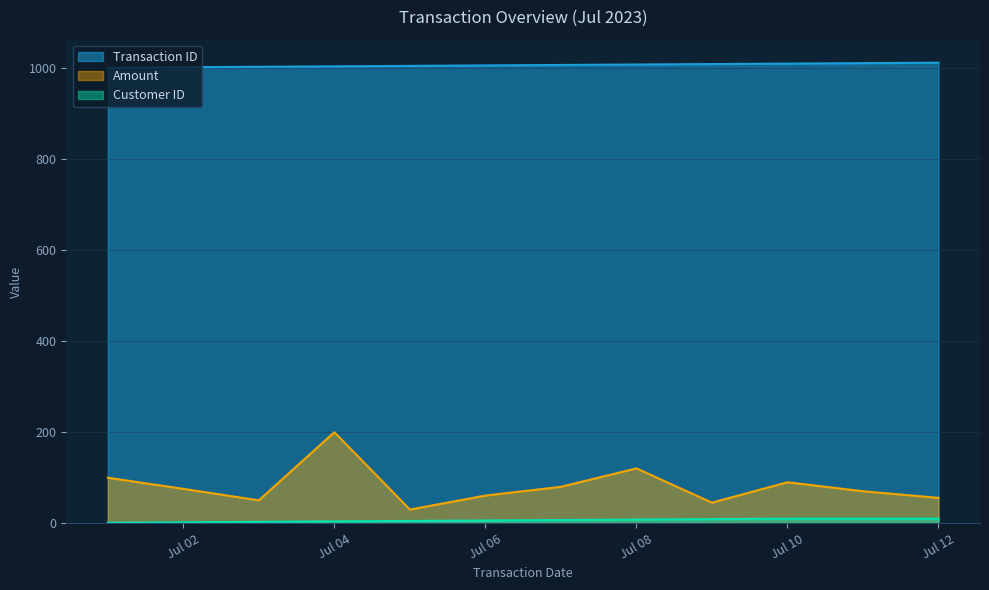

What is the value of the Customer ID point at the 12th from the left?

10.0